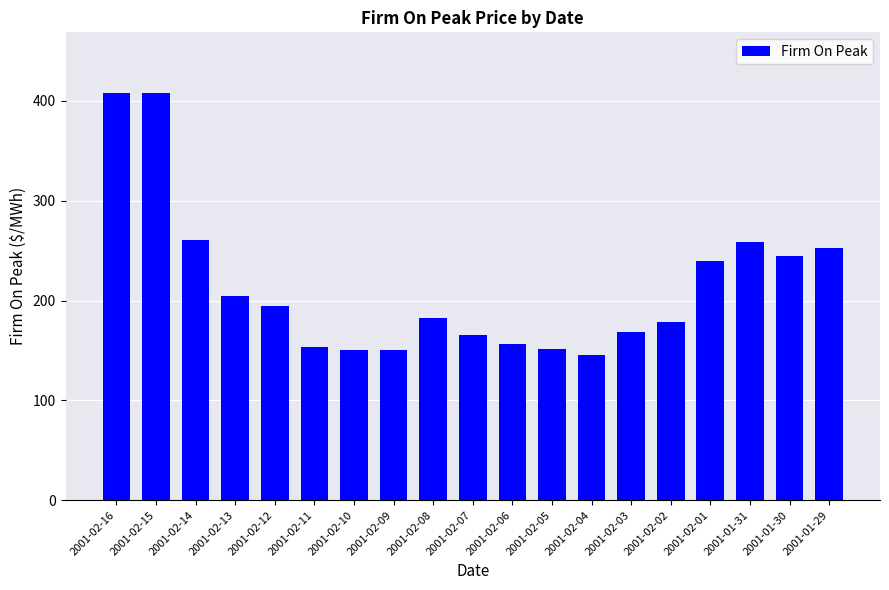

What is the minimum value shown in the chart?

145.0